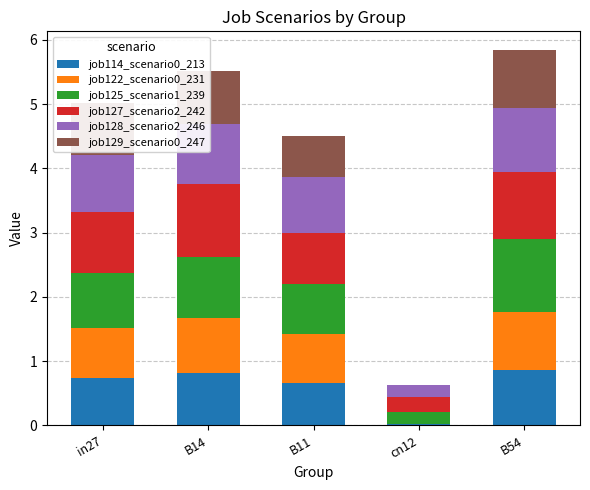

The value of job114_scenario0_213 at B11 is 0.7. True or false?

True